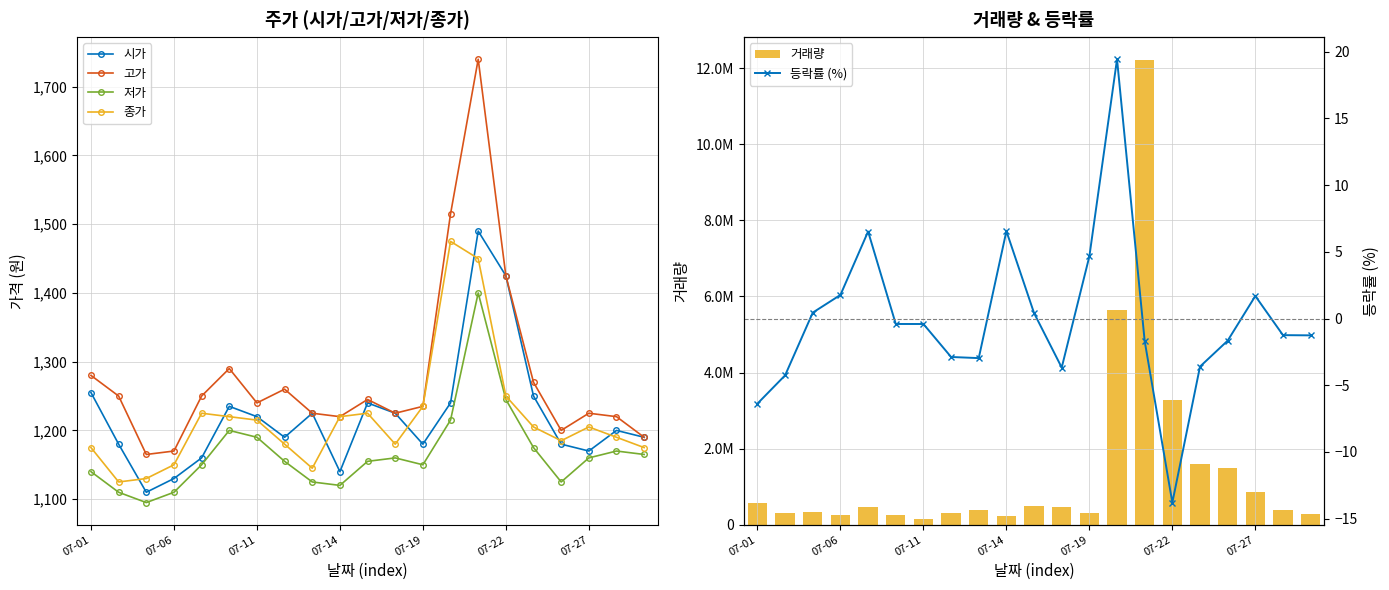

Count the number of data series in this chart.

6